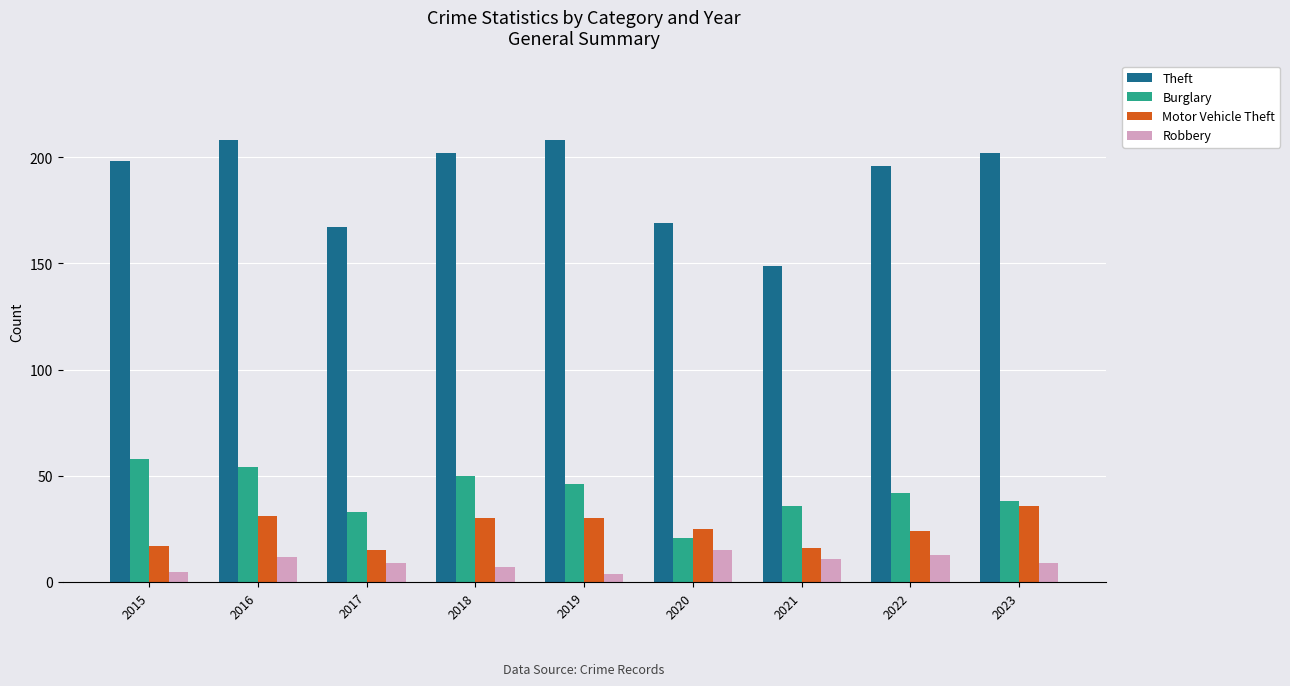

Between 2021 and 2023, which series saw the biggest shift?

Theft